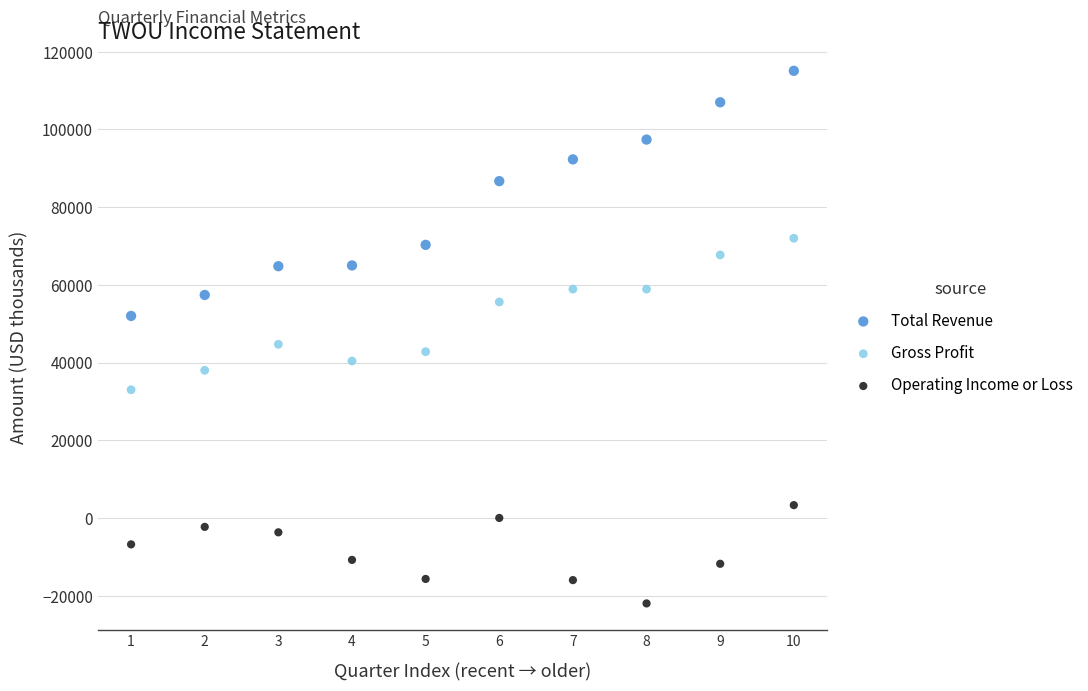

Across all data points, what is the range of Y values (max minus min)?

137100